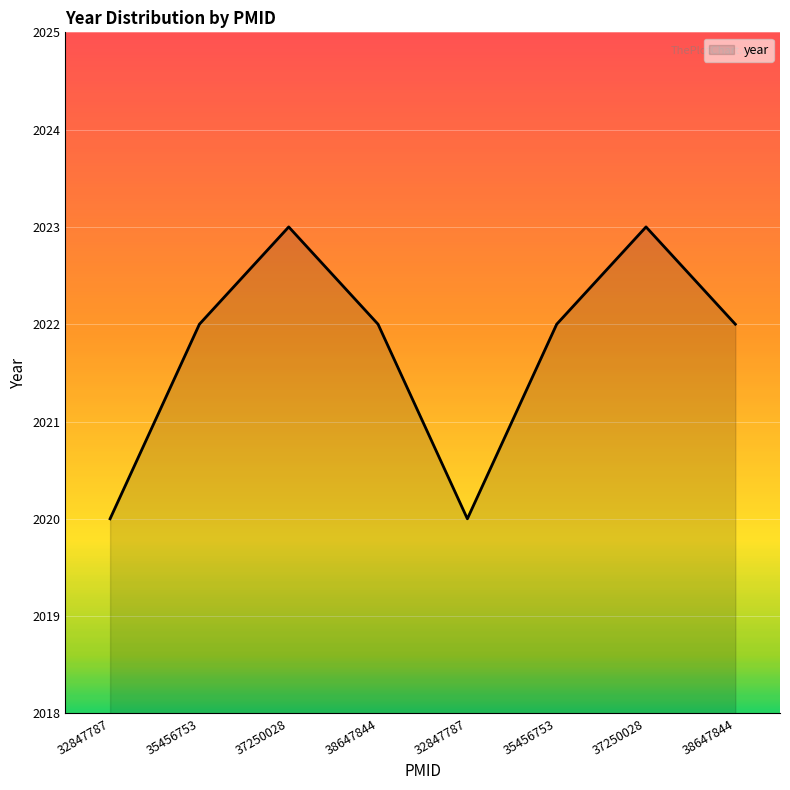

Which category has the highest value across all series?

37250028